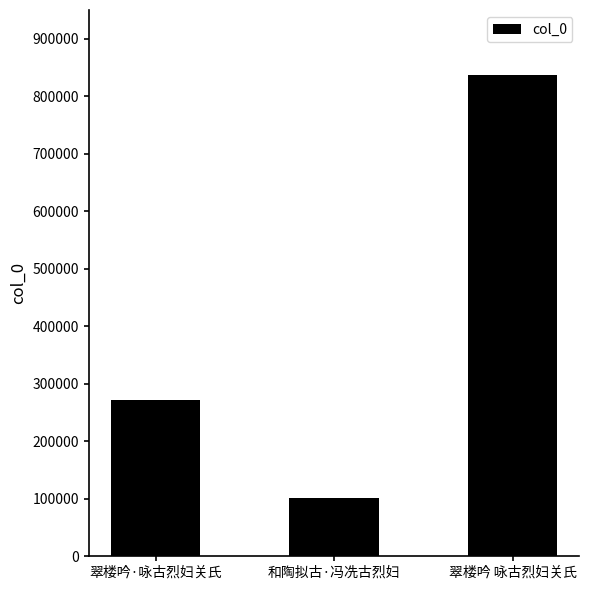

Reading left to right, list all the values displayed in this chart.

翠楼吟·咏古烈妇关氏=271794	和陶拟古·冯冼古烈妇=100647	翠楼吟 咏古烈妇关氏=836383